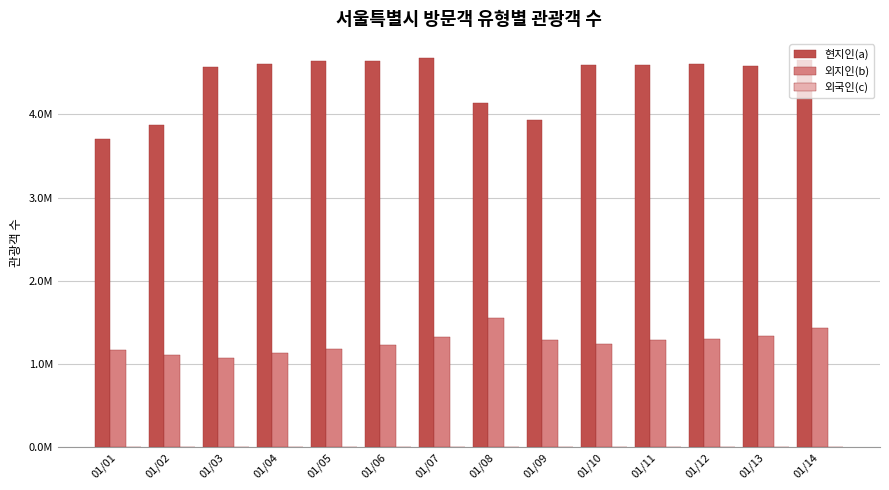

Is the value of 외지인(b) at 01/01 greater than the value of 외국인(c) at 01/01?

Yes